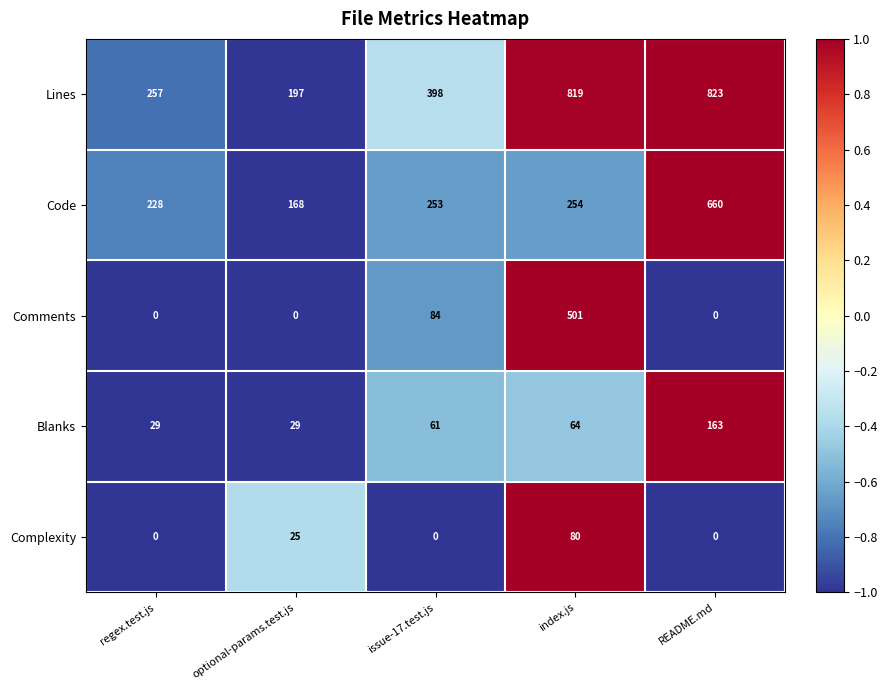

What is the greatest value displayed?

823